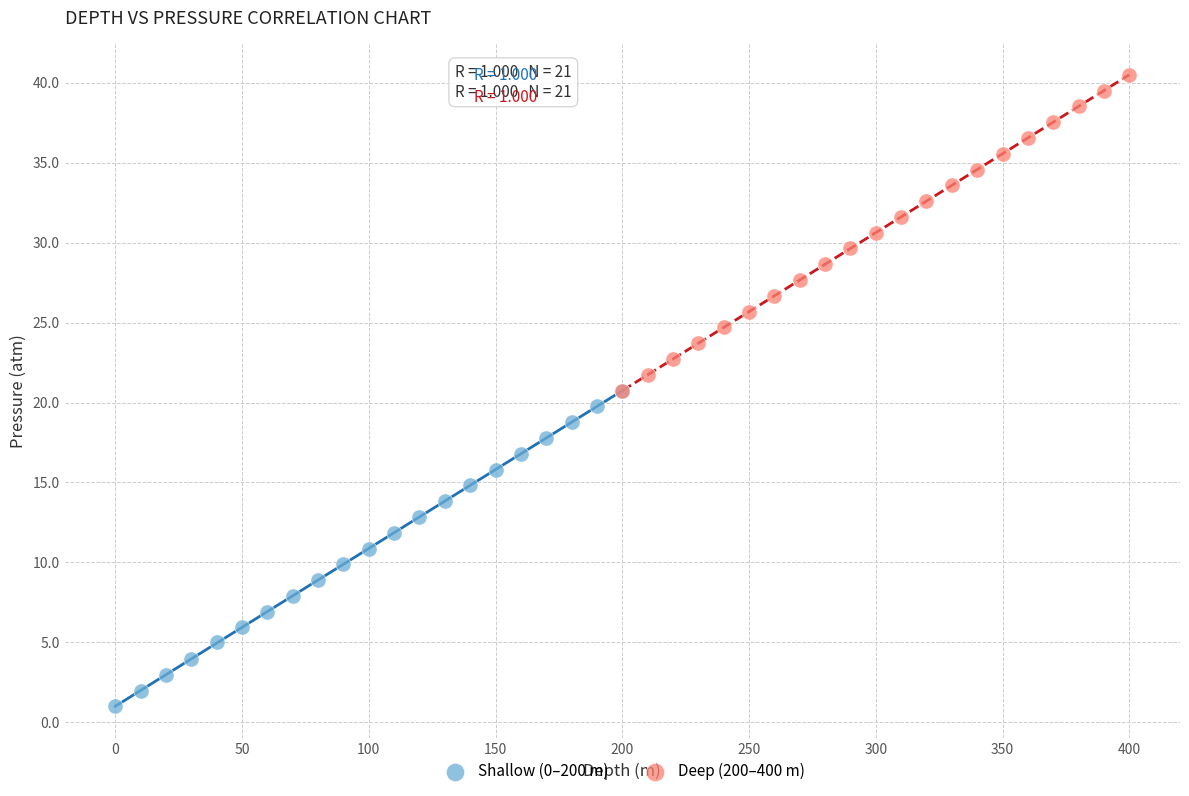

Which series contains the lowest Y value?

Shallow (0–200 m)